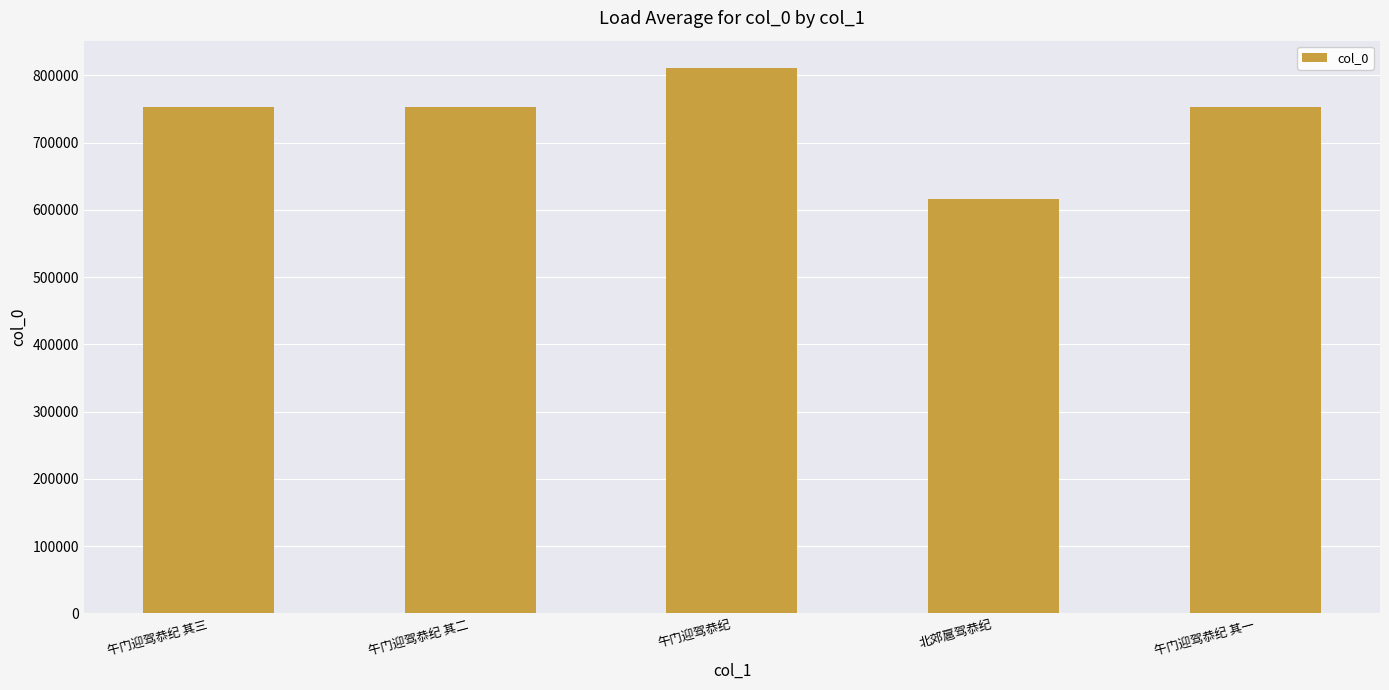

Is it true that the value at 午门迎驾恭纪 其一 is 1258289?

False